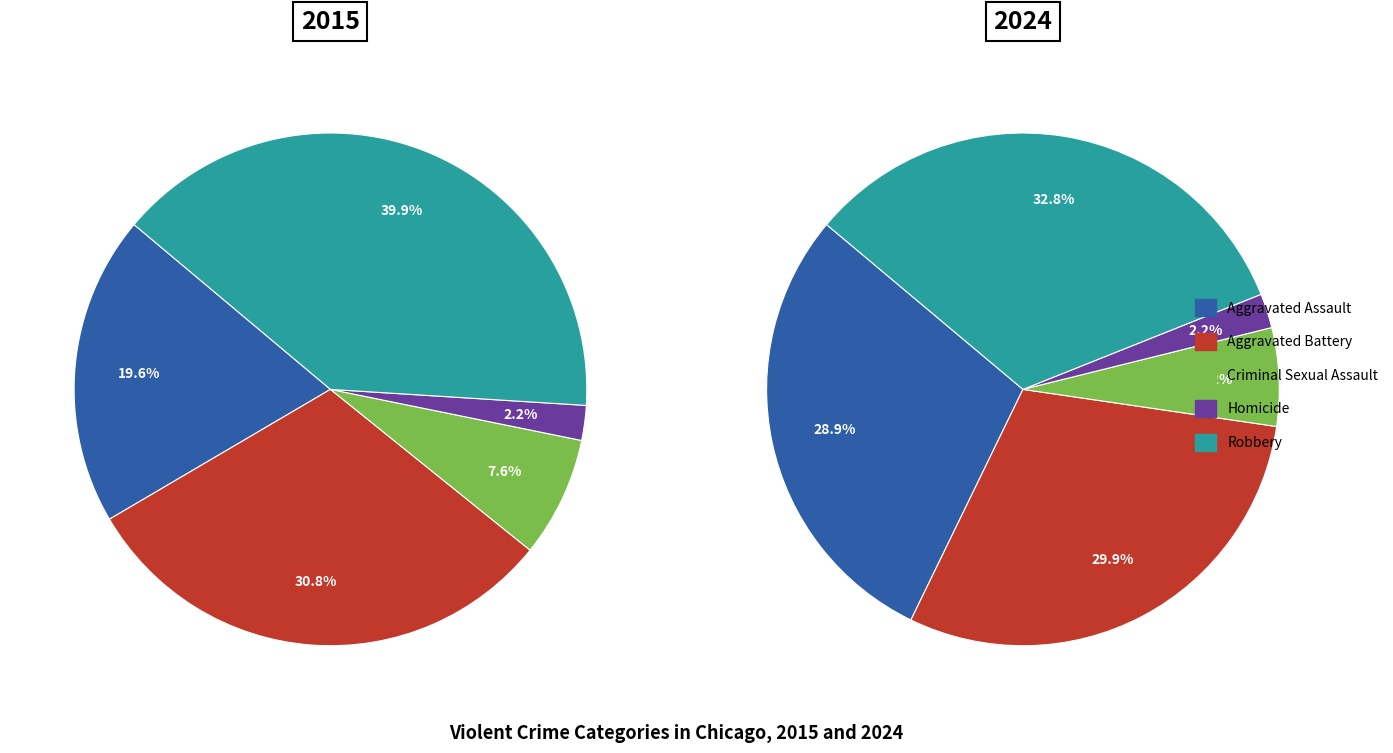

The Aggravated Assault slice represents 20% of the pie. True or false?

True